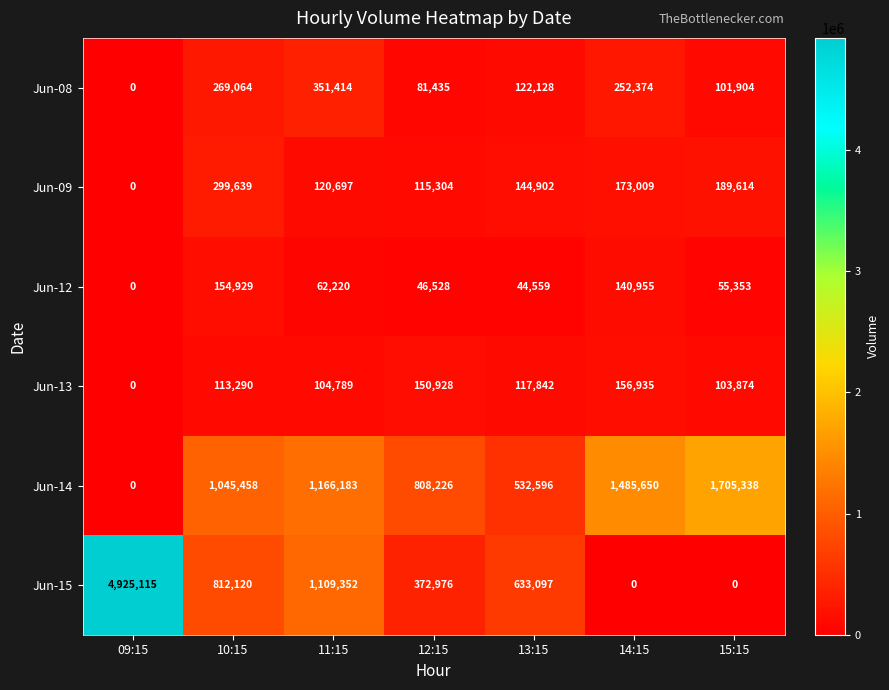

What is the difference between the maximum and minimum values in the Jun-14 series?

1705338